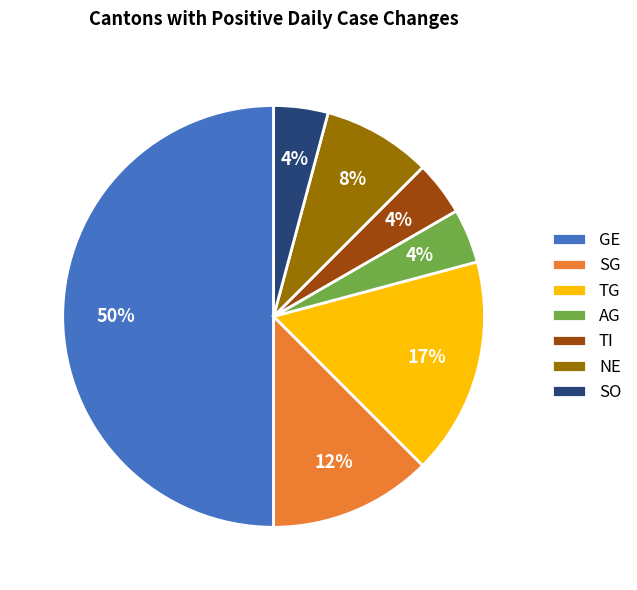

Which has a higher value, GE or TI?

GE